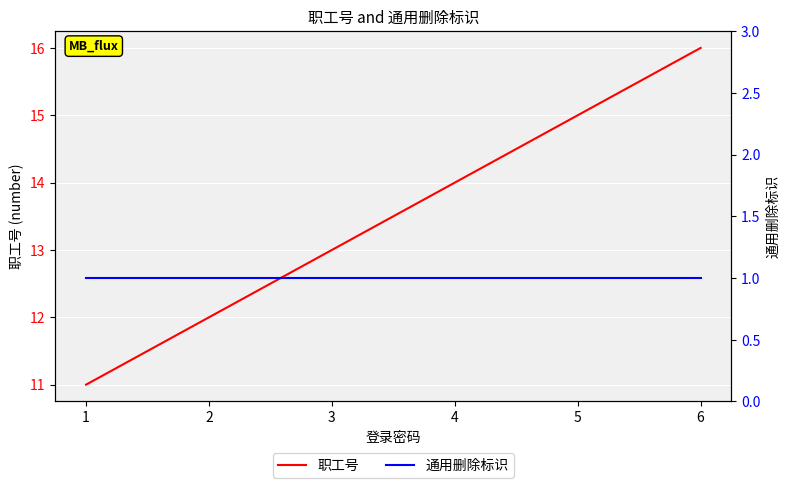

Count the number of categories in the chart.

6